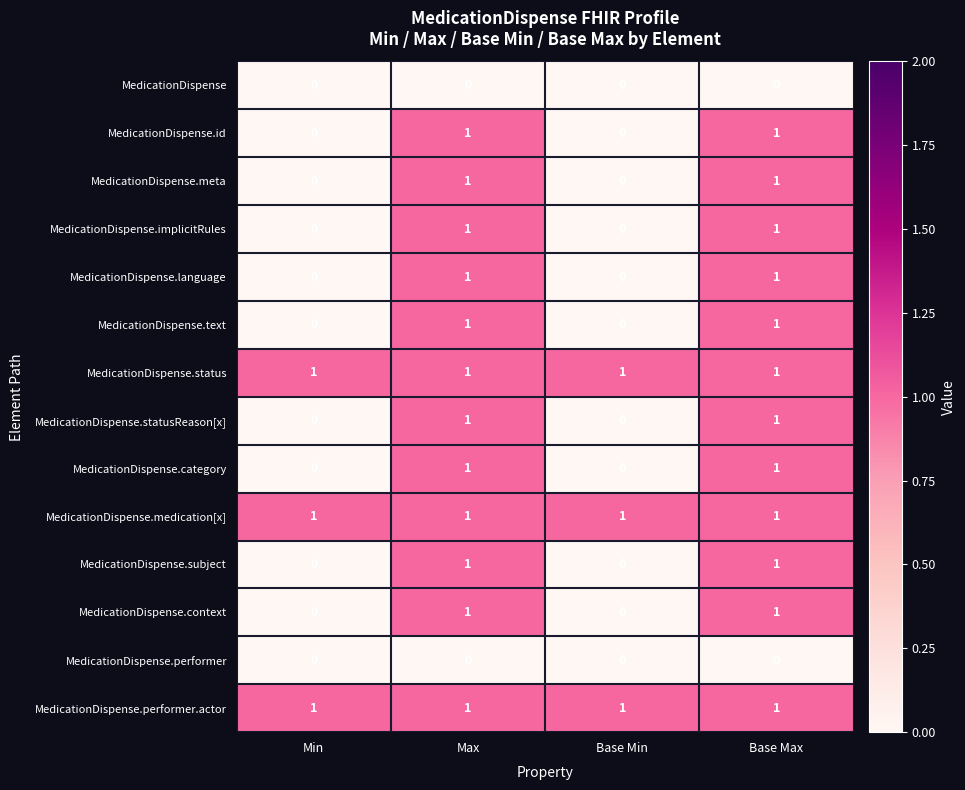

Count the MedicationDispense.language values in the range 0 to 1.

4